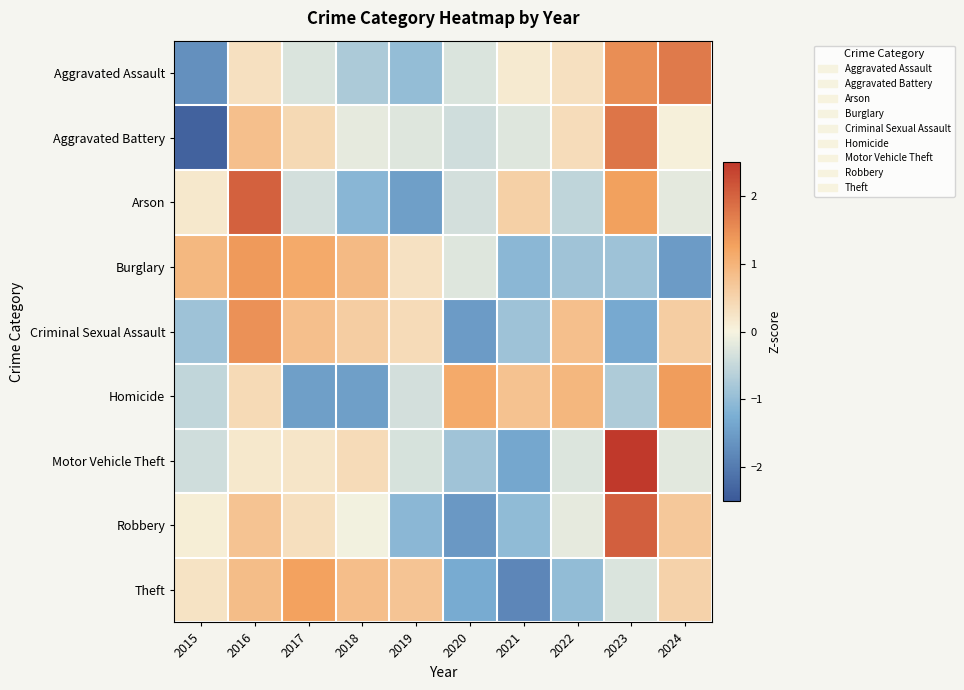

Reading left to right, list all the values displayed in this chart.

Aggravated Assault: 2015=-1.7	2016=0.3	2017=-0.3	2018=-0.7	2019=-1.0	2020=-0.3	2021=0.1	2022=0.3	2023=1.5	2024=1.7
Aggravated Battery: 2015=-2.4	2016=0.8	2017=0.4	2018=-0.2	2019=-0.2	2020=-0.4	2021=-0.2	2022=0.4	2023=1.8	2024=0.1
Arson: 2015=0.2	2016=2.0	2017=-0.4	2018=-1.1	2019=-1.5	2020=-0.4	2021=0.5	2022=-0.5	2023=1.3	2024=-0.2
Burglary: 2015=0.9	2016=1.4	2017=1.1	2018=0.9	2019=0.3	2020=-0.2	2021=-1.1	2022=-0.9	2023=-0.9	2024=-1.5
Criminal Sexual Assault: 2015=-0.9	2016=1.5	2017=0.8	2018=0.6	2019=0.4	2020=-1.5	2021=-0.9	2022=0.8	2023=-1.3	2024=0.6
Homicide: 2015=-0.5	2016=0.4	2017=-1.5	2018=-1.5	2019=-0.4	2020=1.1	2021=0.8	2022=1.0	2023=-0.7	2024=1.3
Motor Vehicle Theft: 2015=-0.4	2016=0.2	2017=0.2	2018=0.4	2019=-0.3	2020=-0.9	2021=-1.4	2022=-0.3	2023=2.6	2024=-0.2
Robbery: 2015=0.1	2016=0.8	2017=0.3	2018=-0.1	2019=-1.1	2020=-1.6	2021=-1.0	2022=-0.2	2023=2.0	2024=0.7
Theft: 2015=0.3	2016=0.8	2017=1.3	2018=0.8	2019=0.7	2020=-1.3	2021=-1.8	2022=-1.0	2023=-0.3	2024=0.5